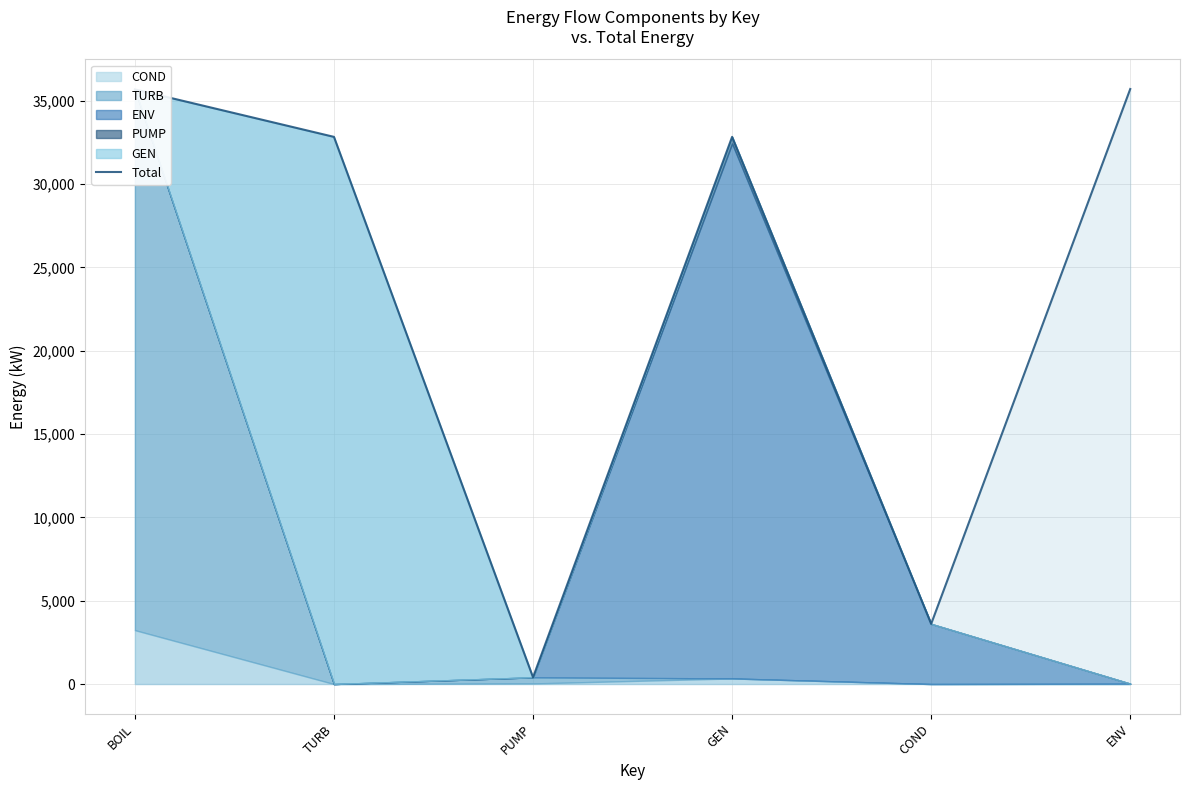

What is the approximate value at BOIL?

35683.0